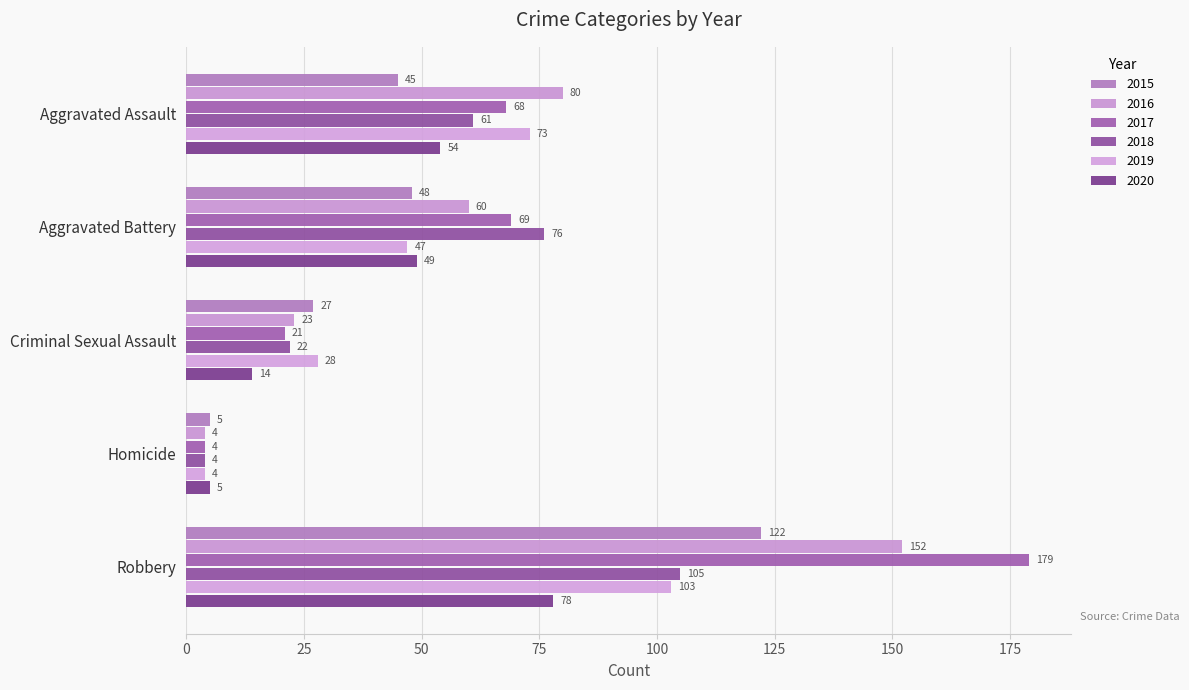

Read the 2019 value at Criminal Sexual Assault, to the nearest 5.

30